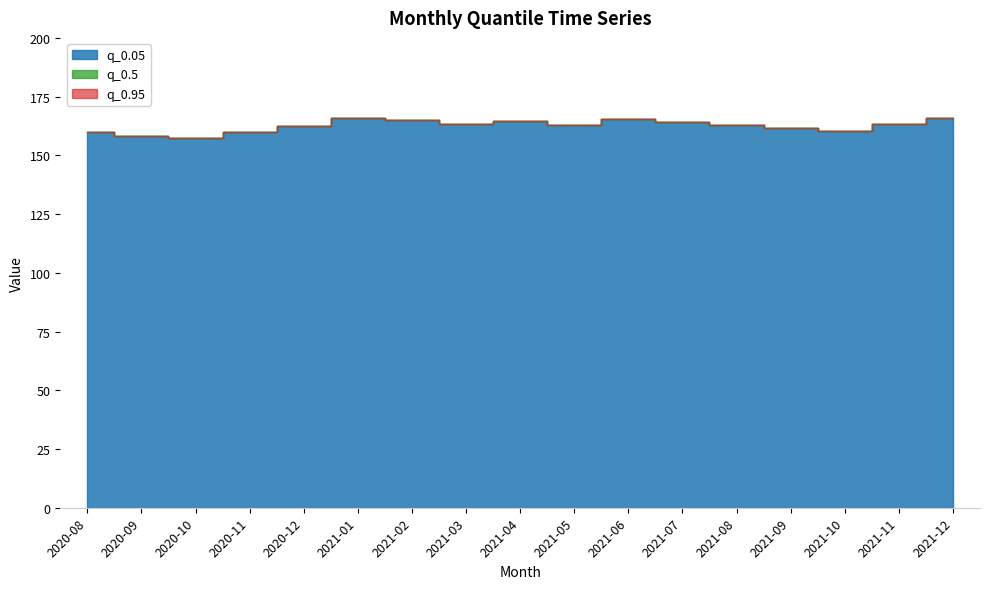

What is the highest value of the q_0.95 series?

165.8